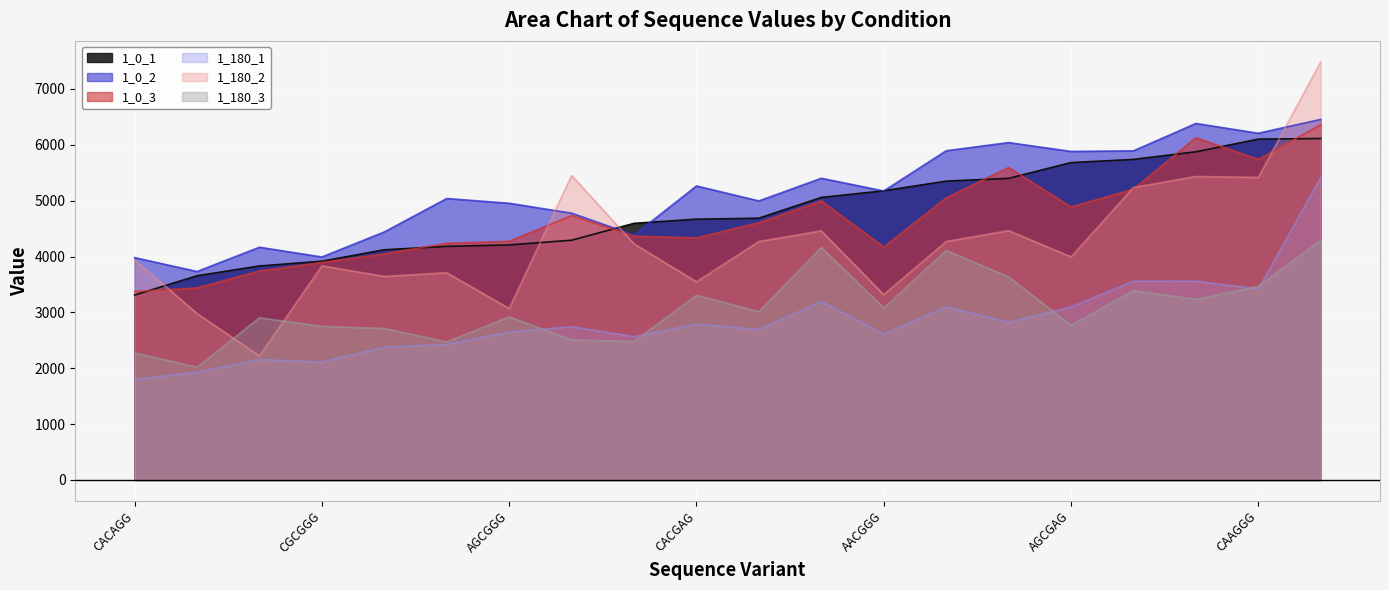

Which label corresponds to the largest value in the chart?

CGCAGA